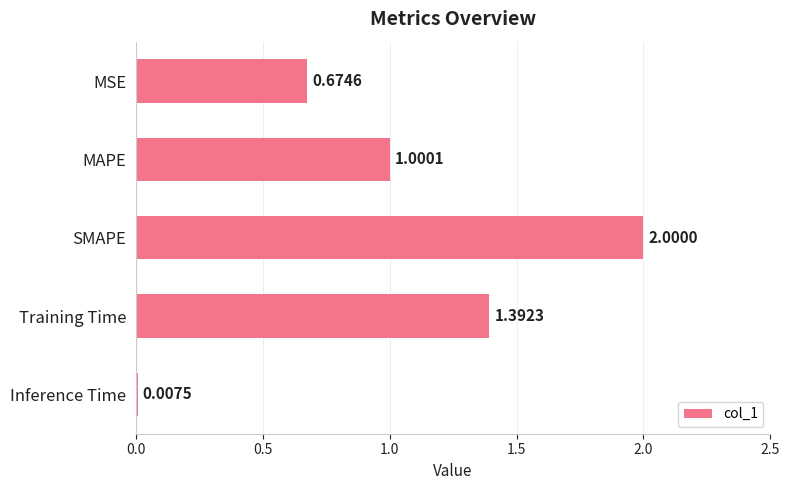

At which category does the chart reach its minimum across all series?

Inference Time